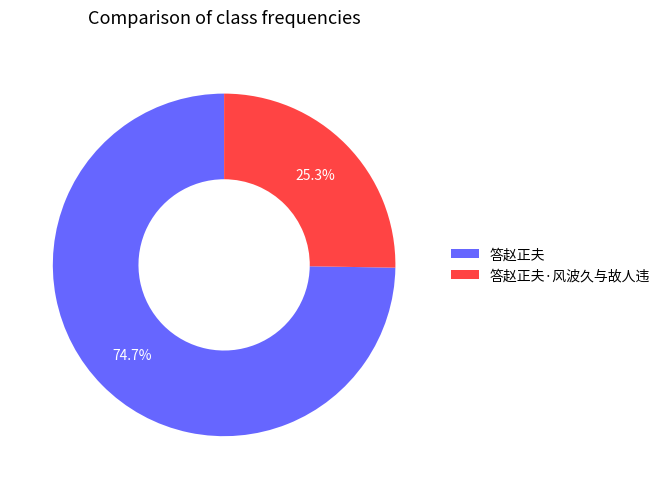

Rank the categories by value from lowest to highest.

答赵正夫·风波久与故人违, 答赵正夫